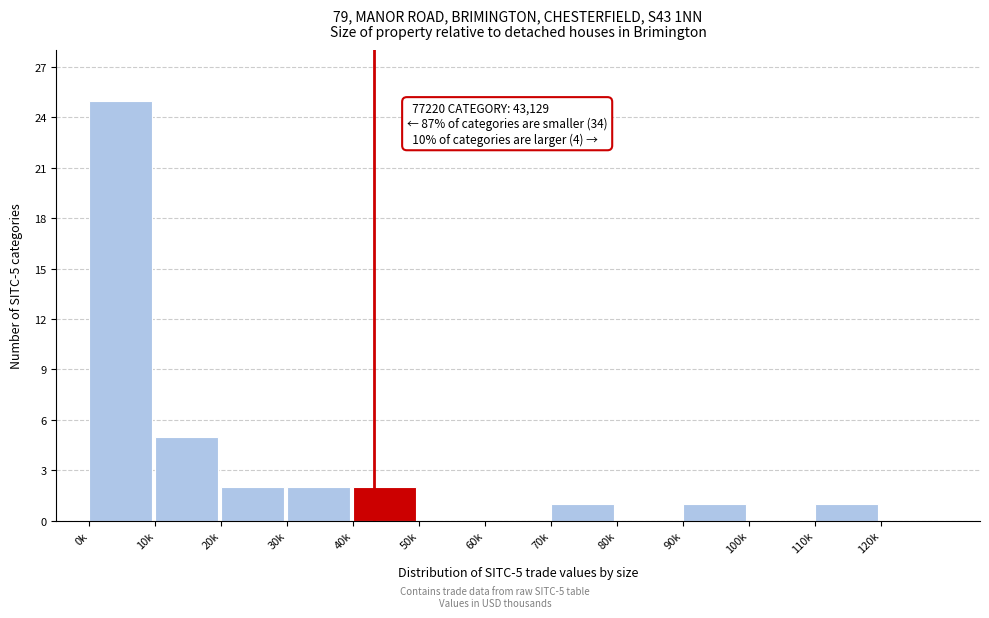

Reading right to left, list all the values displayed in this chart.

120k=0	110k=1	100k=0	90k=1	80k=0	70k=1	60k=0	50k=0	40k=2	30k=2	20k=2	10k=5	0k=25